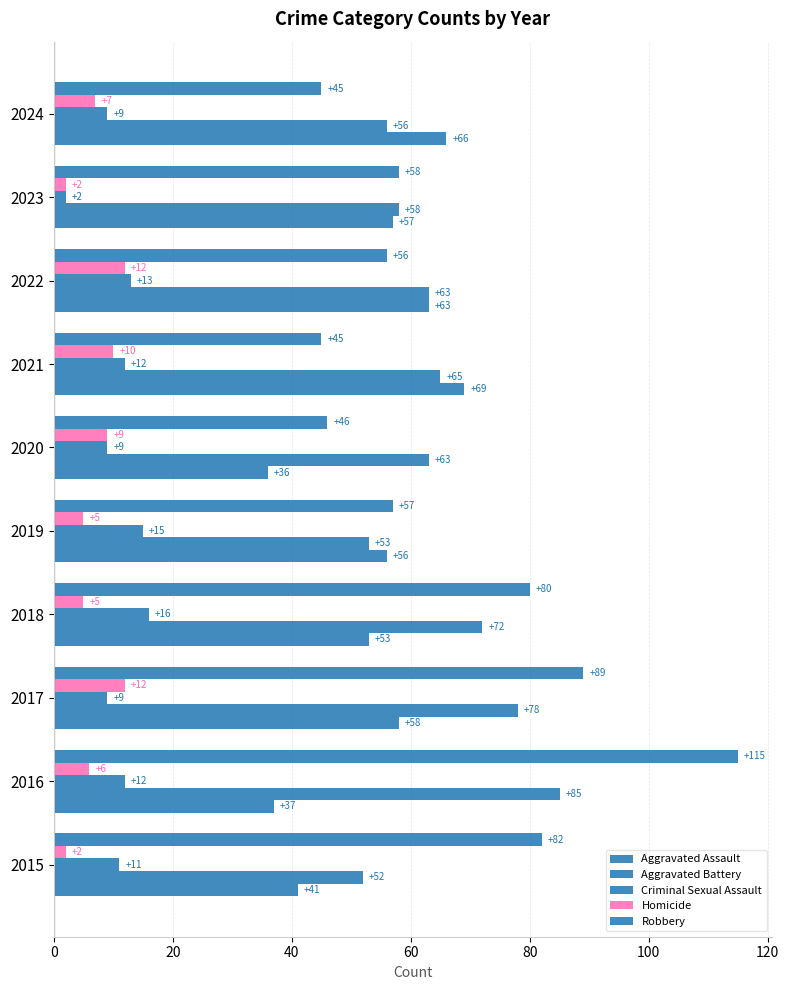

What is the sum of all Aggravated Battery values?

645